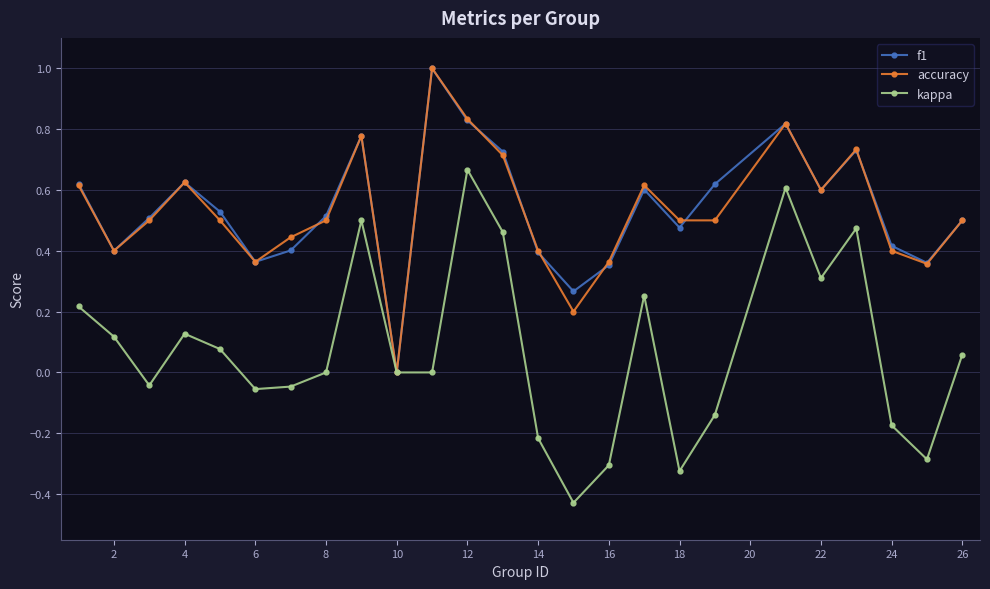

What is the highest value of the f1 series?

1.0